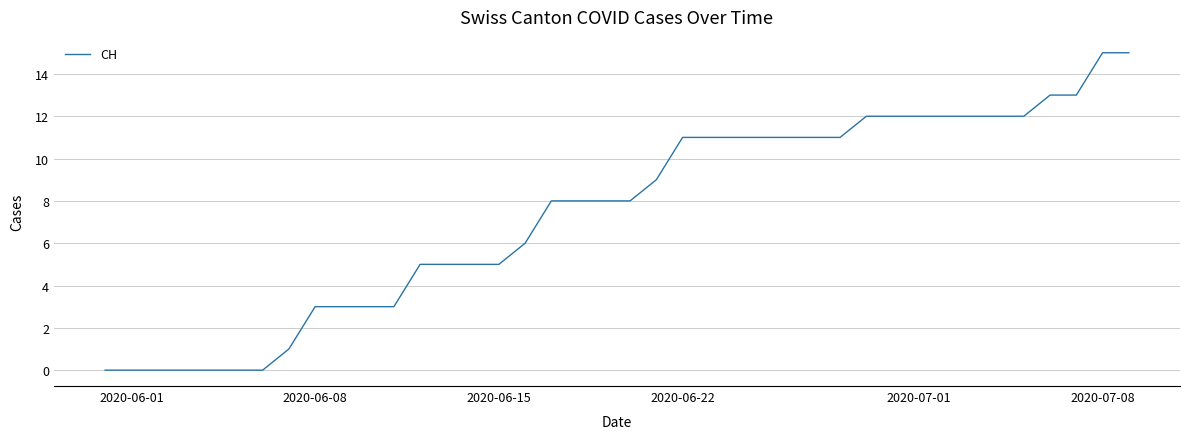

What is the maximum value shown in the chart?

15